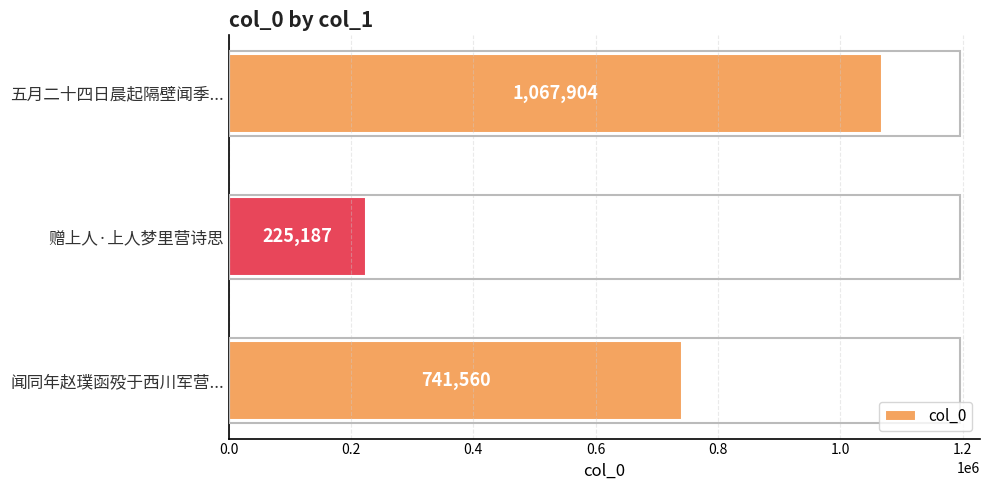

The chart shows a value of 1067904 at 五月二十四日晨起隔壁闻季.... True or false?

True